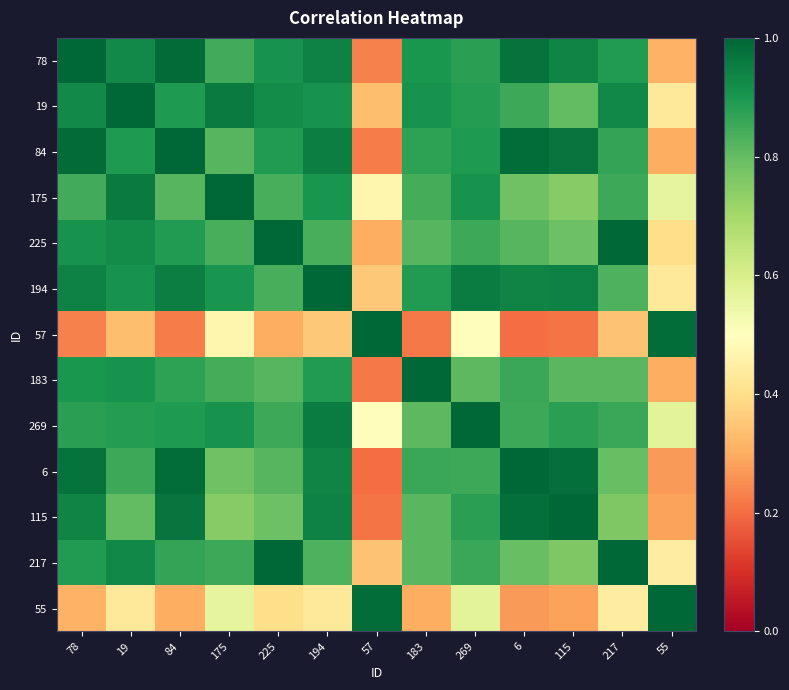

Reading left to right, transcribe all the data shown in this chart.

78: 78=1.0	19=0.9	84=1.0	175=0.8	225=0.9	194=0.9	57=0.2	183=0.9	269=0.9	6=1.0	115=0.9	217=0.9	55=0.3
19: 78=0.9	19=1.0	84=0.9	175=1.0	225=0.9	194=0.9	57=0.3	183=0.9	269=0.9	6=0.9	115=0.8	217=0.9	55=0.4
84: 78=1.0	19=0.9	84=1.0	175=0.8	225=0.9	194=1.0	57=0.2	183=0.9	269=0.9	6=1.0	115=1.0	217=0.9	55=0.3
175: 78=0.8	19=1.0	84=0.8	175=1.0	225=0.8	194=0.9	57=0.5	183=0.8	269=0.9	6=0.8	115=0.7	217=0.9	55=0.6
225: 78=0.9	19=0.9	84=0.9	175=0.8	225=1.0	194=0.8	57=0.3	183=0.8	269=0.9	6=0.8	115=0.8	217=1.0	55=0.4
194: 78=0.9	19=0.9	84=1.0	175=0.9	225=0.8	194=1.0	57=0.4	183=0.9	269=1.0	6=0.9	115=0.9	217=0.8	55=0.4
57: 78=0.2	19=0.3	84=0.2	175=0.5	225=0.3	194=0.4	57=1.0	183=0.2	269=0.5	6=0.2	115=0.2	217=0.3	55=1.0
183: 78=0.9	19=0.9	84=0.9	175=0.8	225=0.8	194=0.9	57=0.2	183=1.0	269=0.8	6=0.9	115=0.8	217=0.8	55=0.3
269: 78=0.9	19=0.9	84=0.9	175=0.9	225=0.9	194=1.0	57=0.5	183=0.8	269=1.0	6=0.9	115=0.9	217=0.9	55=0.6
6: 78=1.0	19=0.9	84=1.0	175=0.8	225=0.8	194=0.9	57=0.2	183=0.9	269=0.9	6=1.0	115=1.0	217=0.8	55=0.3
115: 78=0.9	19=0.8	84=1.0	175=0.7	225=0.8	194=0.9	57=0.2	183=0.8	269=0.9	6=1.0	115=1.0	217=0.8	55=0.3
217: 78=0.9	19=0.9	84=0.9	175=0.9	225=1.0	194=0.8	57=0.3	183=0.8	269=0.9	6=0.8	115=0.8	217=1.0	55=0.4
55: 78=0.3	19=0.4	84=0.3	175=0.6	225=0.4	194=0.4	57=1.0	183=0.3	269=0.6	6=0.3	115=0.3	217=0.4	55=1.0